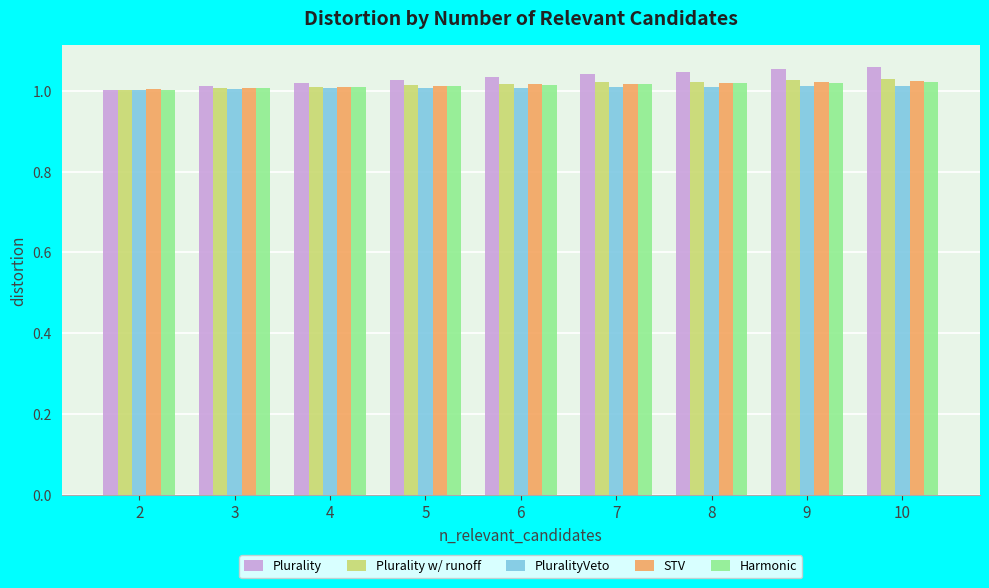

What is the sum of the Harmonic values at 10 and 8?

2.0